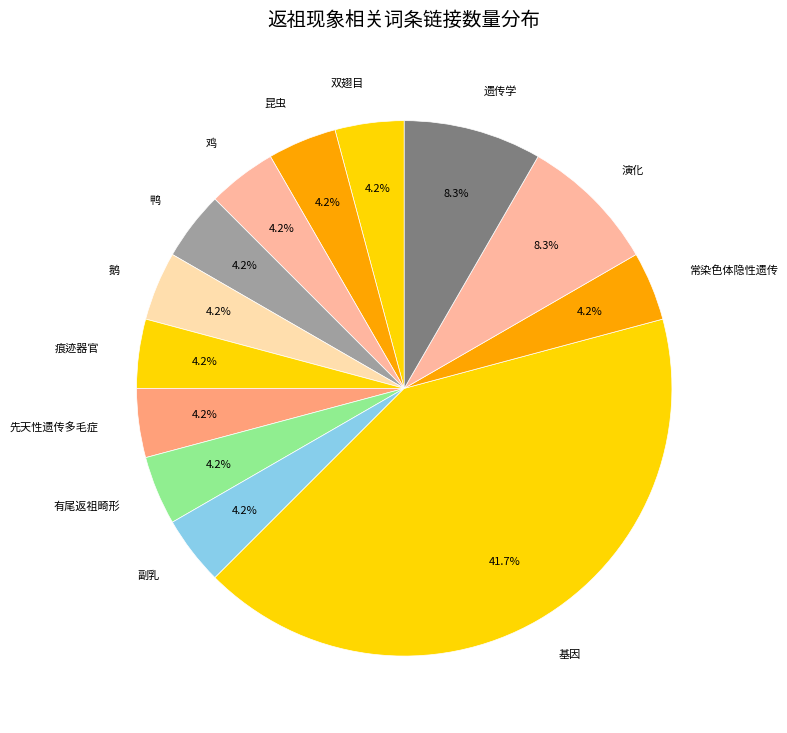

What is the largest slice in the pie chart?

基因